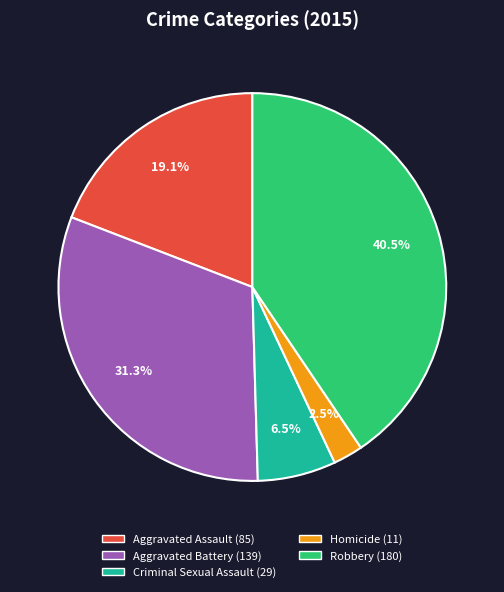

What is the ratio of the value at Homicide to the value at Aggravated Assault?

0.1